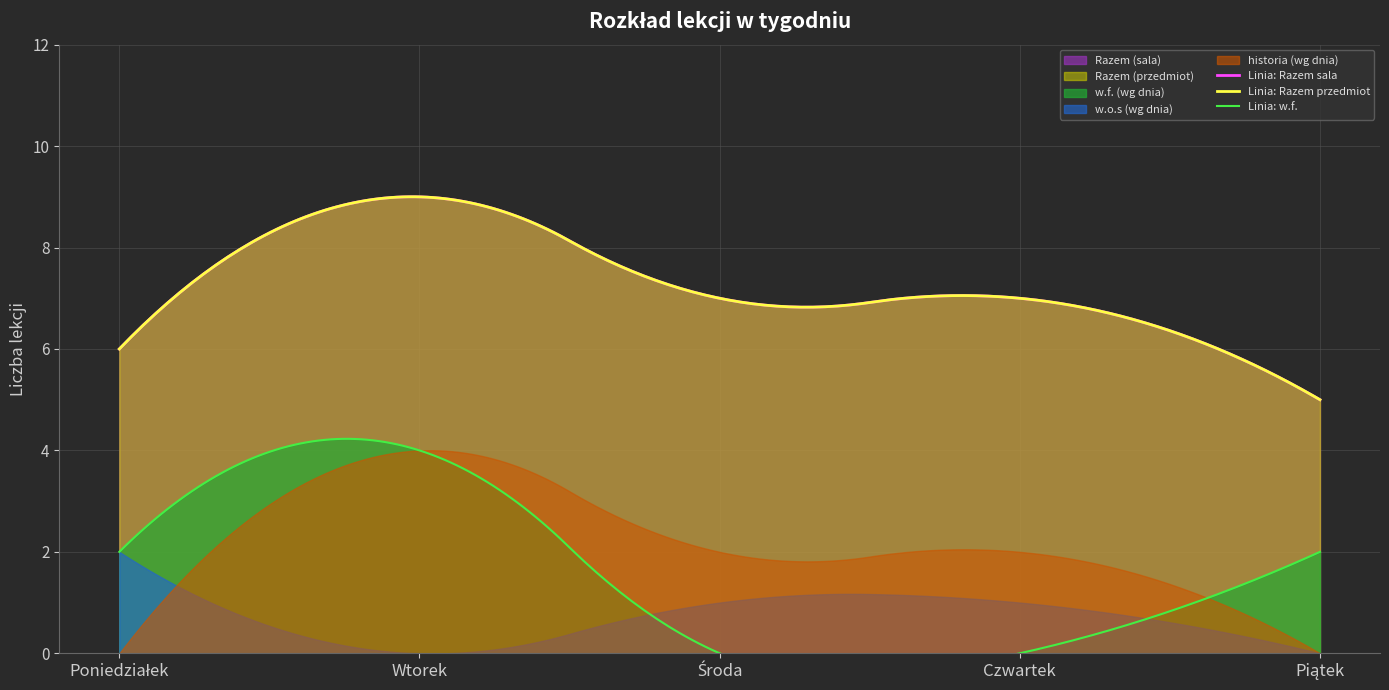

True or false: Razem (przedmiot) has more than 2 points higher than both neighbors.

False